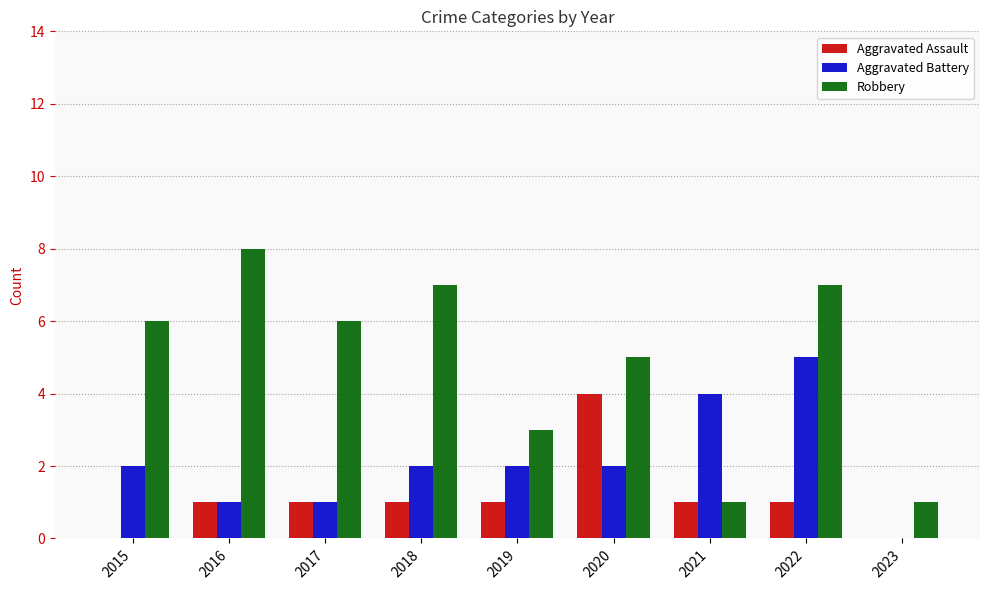

How many categories are shown in the chart?

9